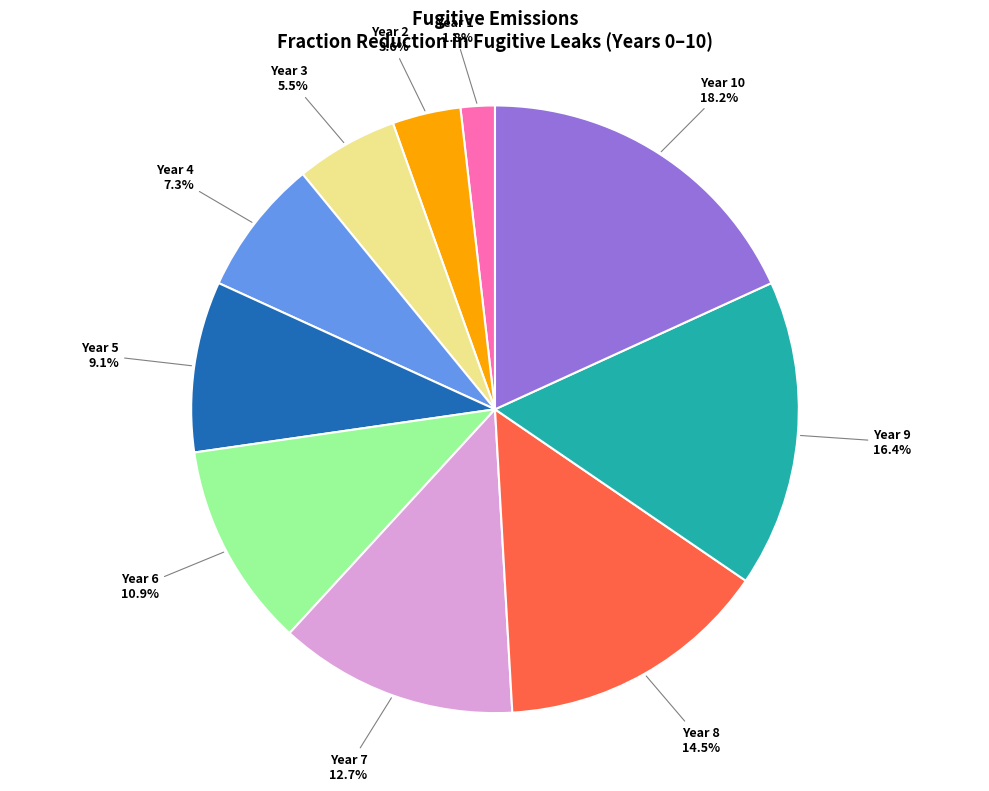

To the nearest percent, what is the difference between the largest and smallest slice percentages?

16%